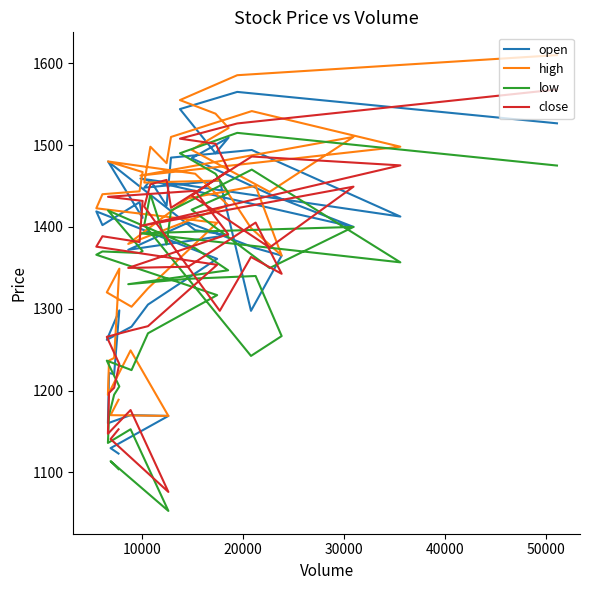

List the series in order of their peak value, lowest first.

low, open, close, high